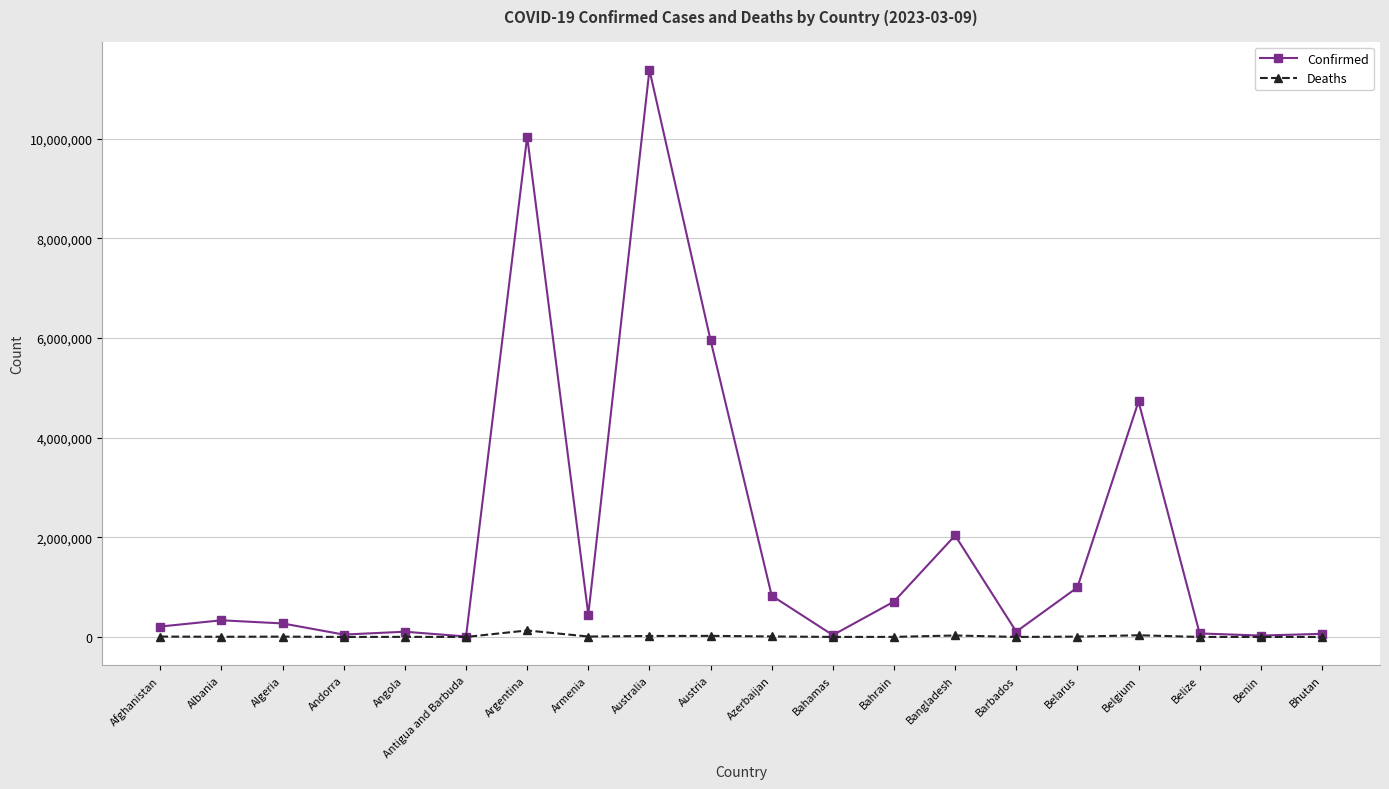

Which series has the largest range (max minus min)?

Confirmed